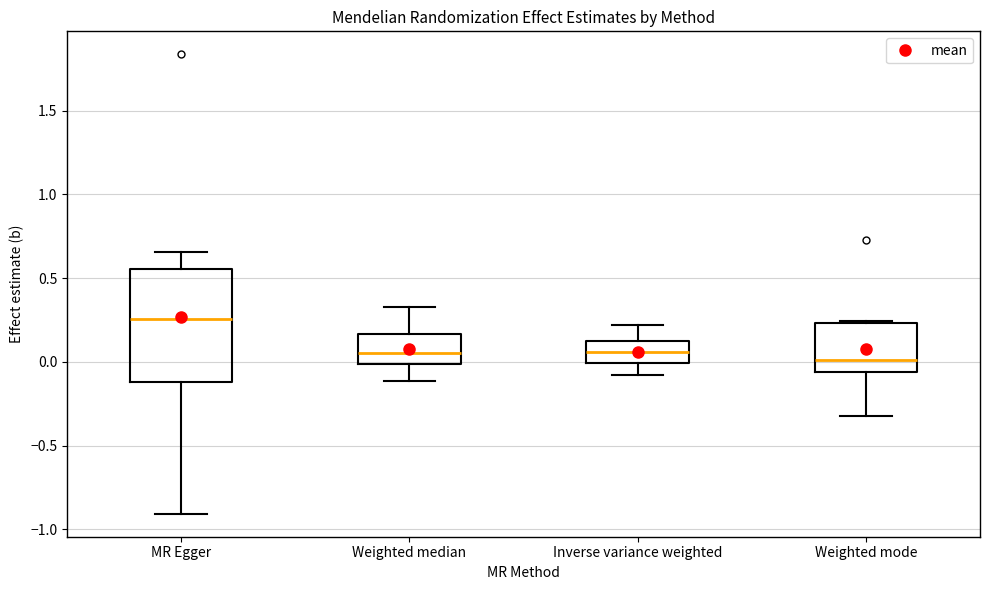

Reading left to right, read every box against the y-axis: the position of its median line, the range the box covers, and the ends of its whiskers. The values are not printed on the chart, so give them approximately, as read against the axis.

MR Egger: median 0.25, box -0.10 to 0.55, whiskers -0.90 to 0.65
Weighted median: median 0.05, box 0.00 to 0.15, whiskers -0.10 to 0.30
Inverse variance weighted: median 0.05, box 0.00 to 0.15, whiskers -0.10 to 0.20
Weighted mode: median 0.00, box -0.05 to 0.25, whiskers -0.30 to 0.25